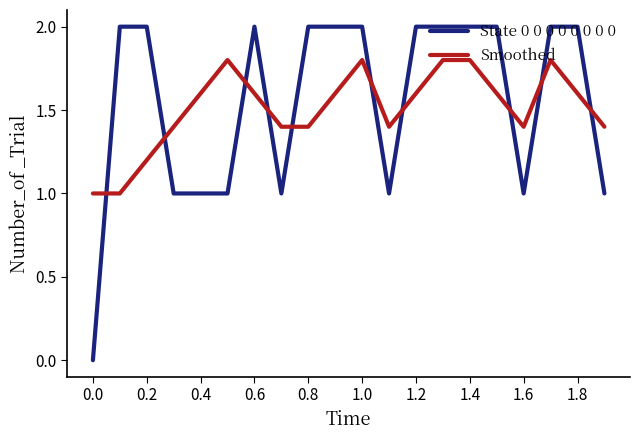

What is the average value of the Smoothed series?

1.5